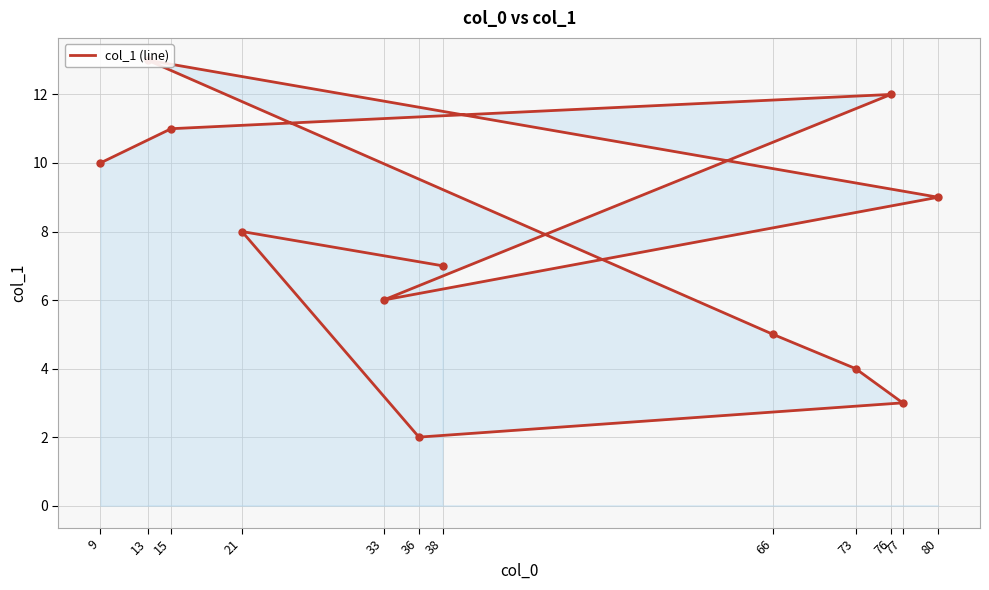

How many values exceed 7?

6